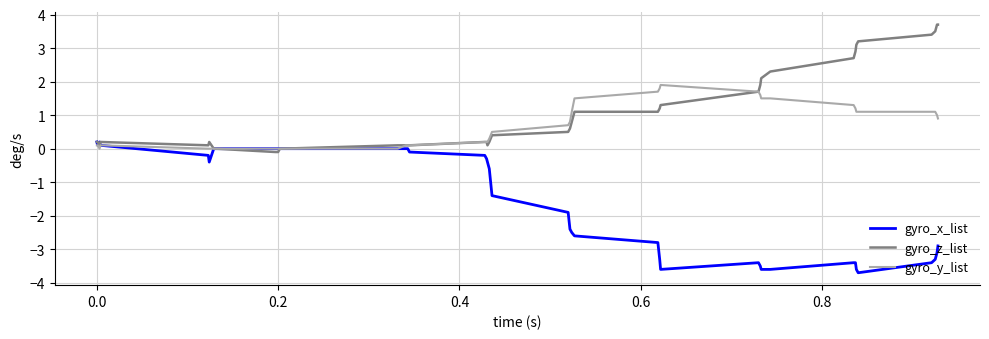

What is the smallest value displayed?

-3.7